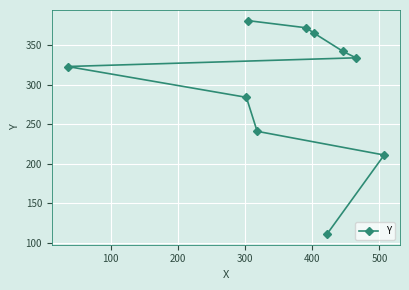

How many lines are shown in the chart?

1